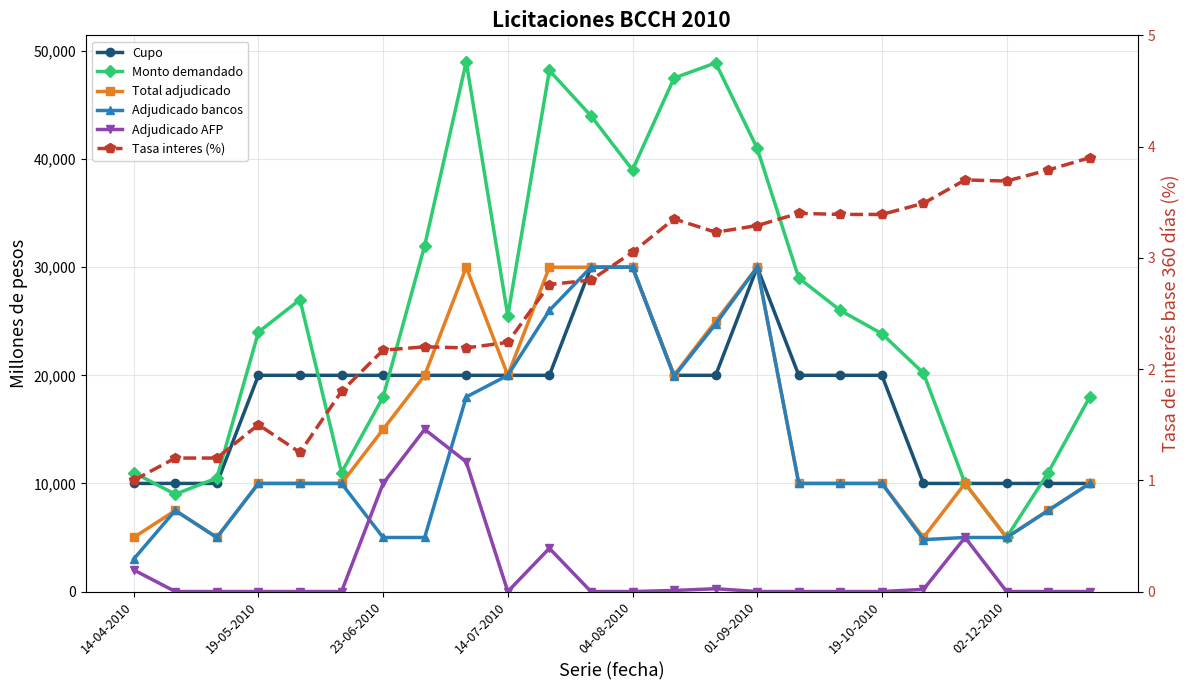

Does the chart display data point markers on the line(s)?

Yes